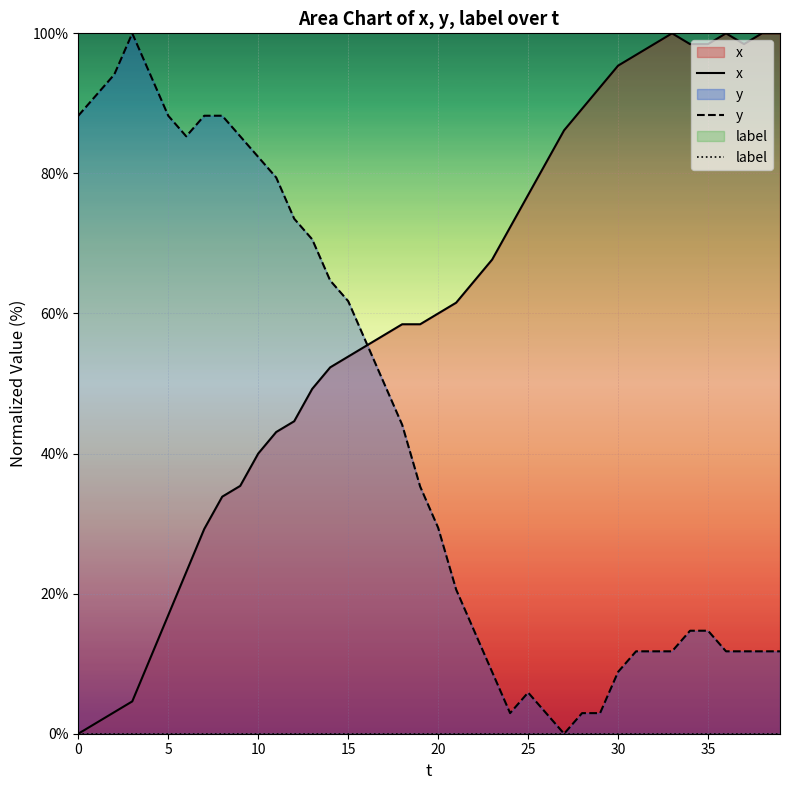

True or false: y has more than 2 points higher than both neighbors.

False